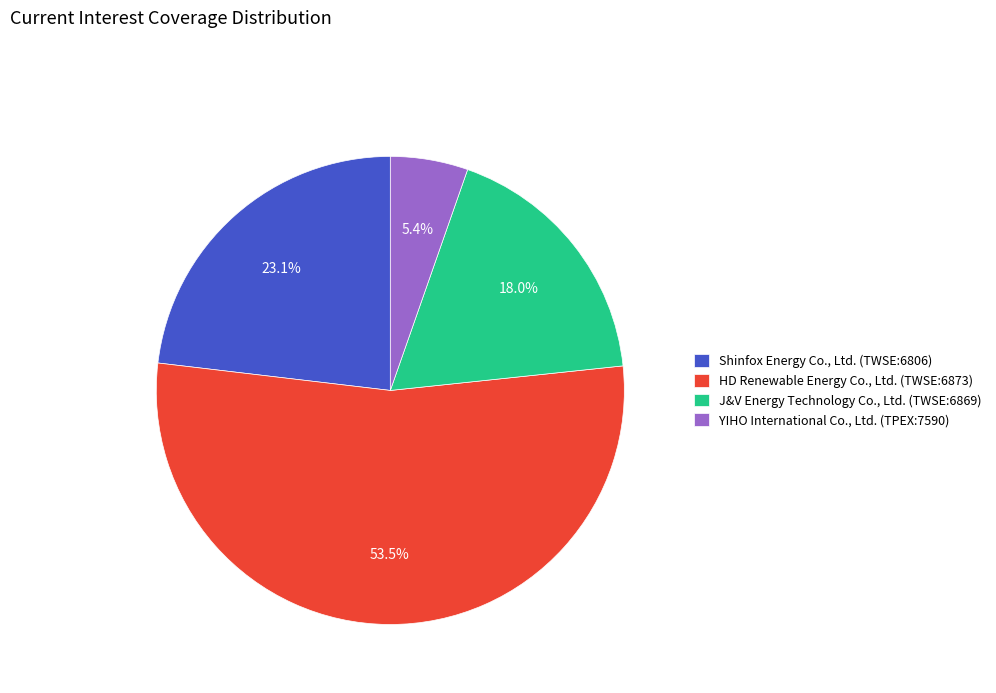

Does HD Renewable Energy Co., Ltd. (TWSE:6873) represent more than half of the total?

Yes